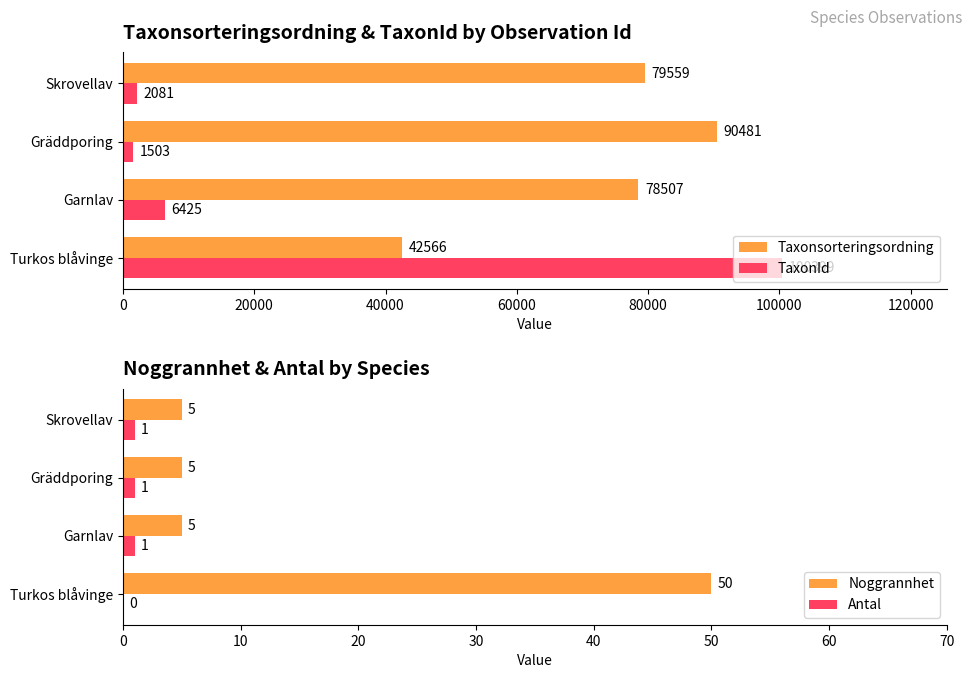

Where is Taxonsorteringsordning nearest to the value 66523?

Garnlav